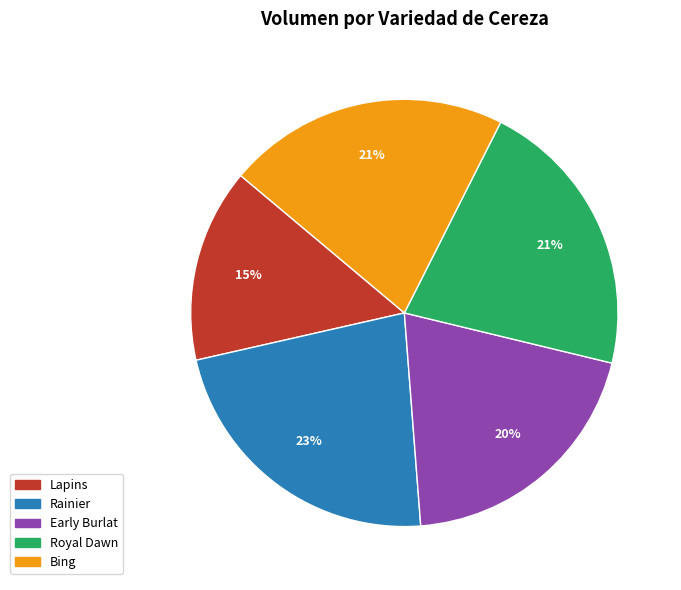

Count the number of slices in the pie.

5